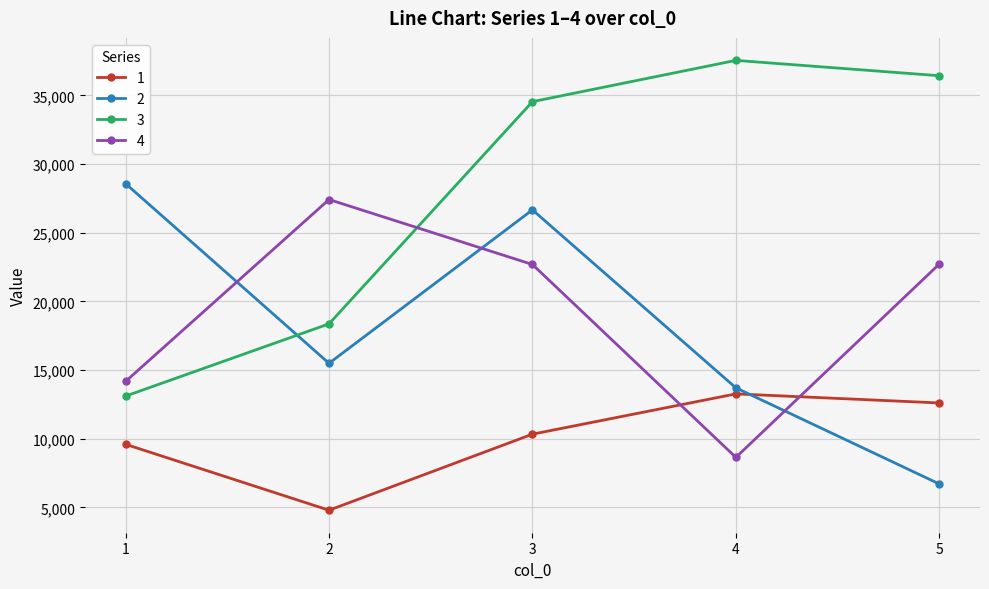

What are all the series names shown in the legend?

1, 2, 3, 4